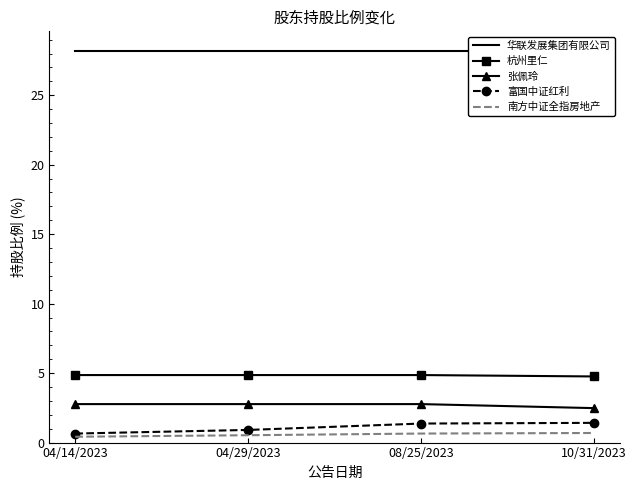

Does the chart have visible grid lines?

No